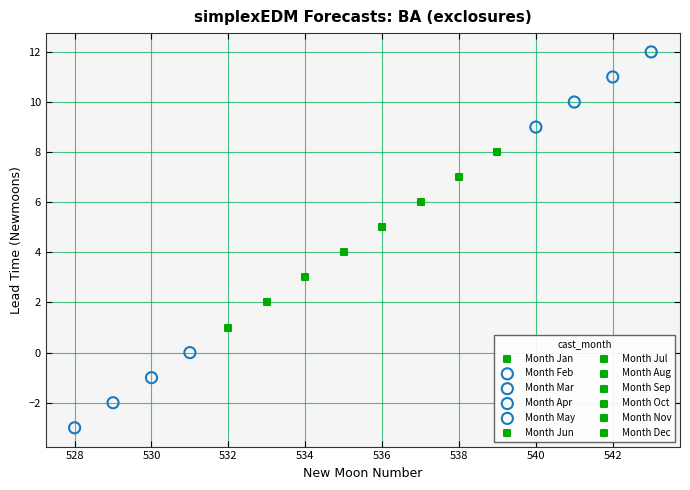

Which series reaches the minimum Y coordinate?

Month Feb